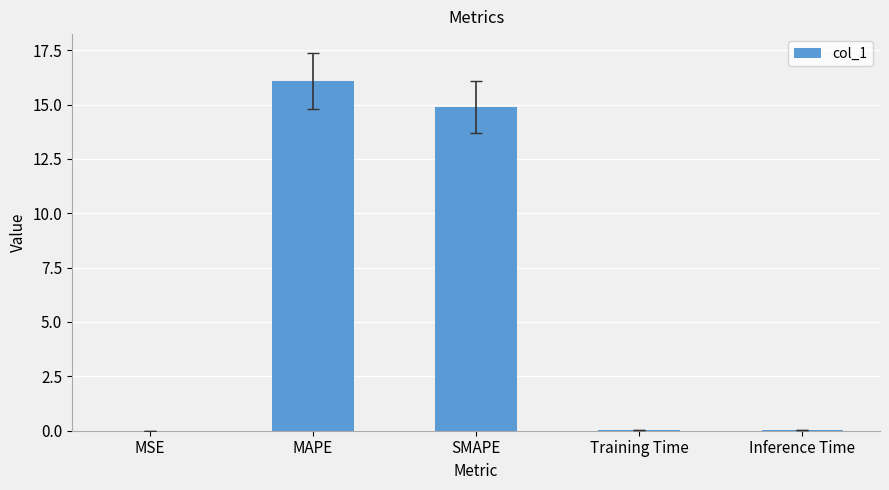

Is it true that the value at Training Time is 0.0?

True